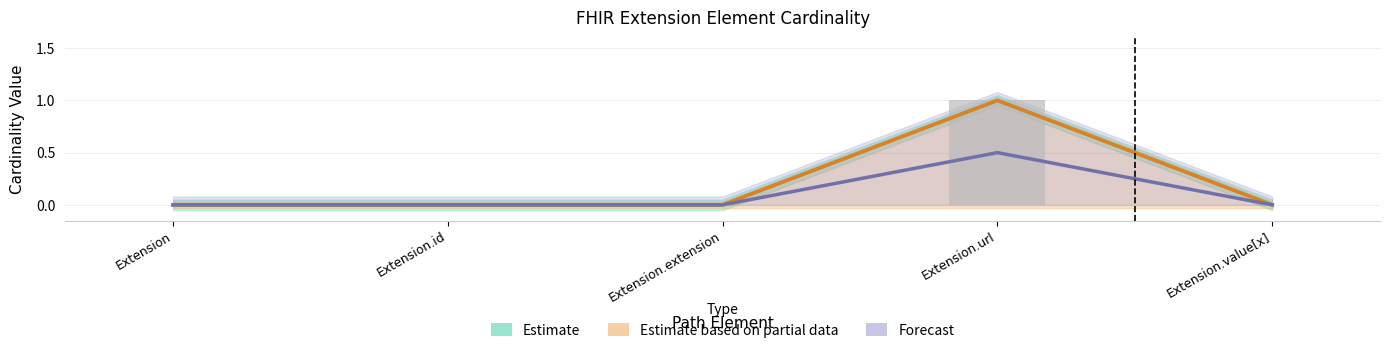

At which category is the sum across all series the highest?

Extension.url